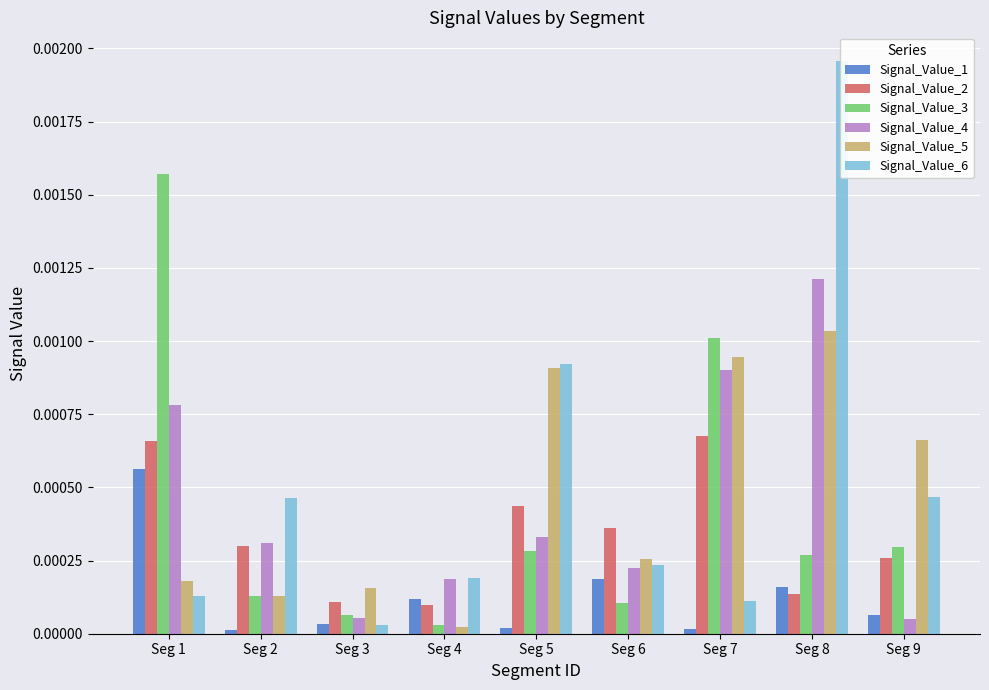

Which label corresponds to the largest value in the chart?

Seg 8